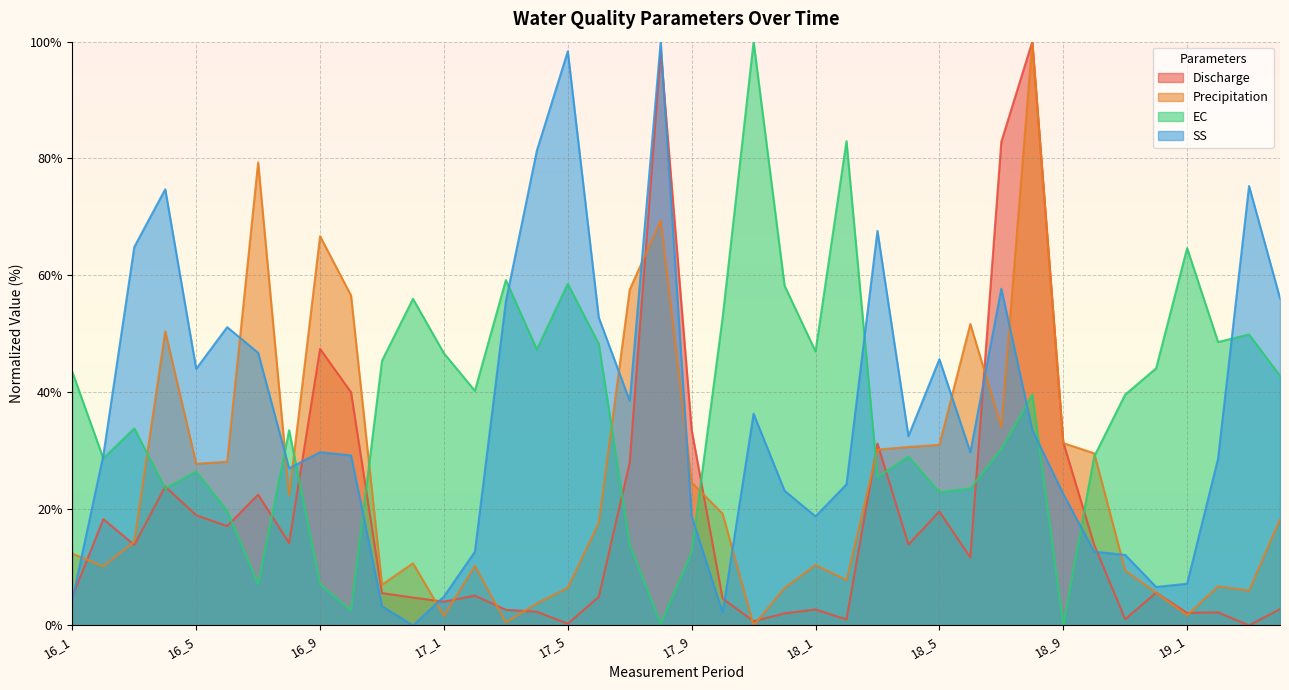

How many intersections are there between SS and Discharge?

7